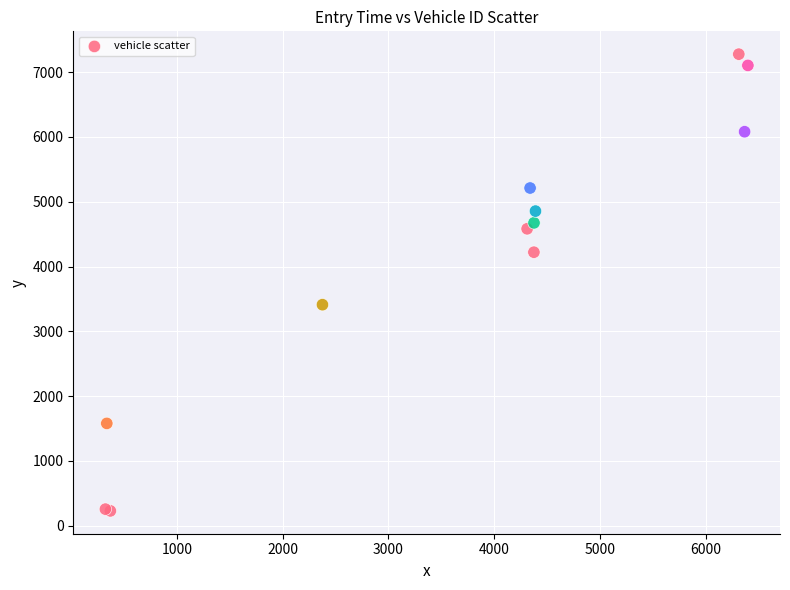

What Y value in the scatter plot is closest to 3753?

3411.8